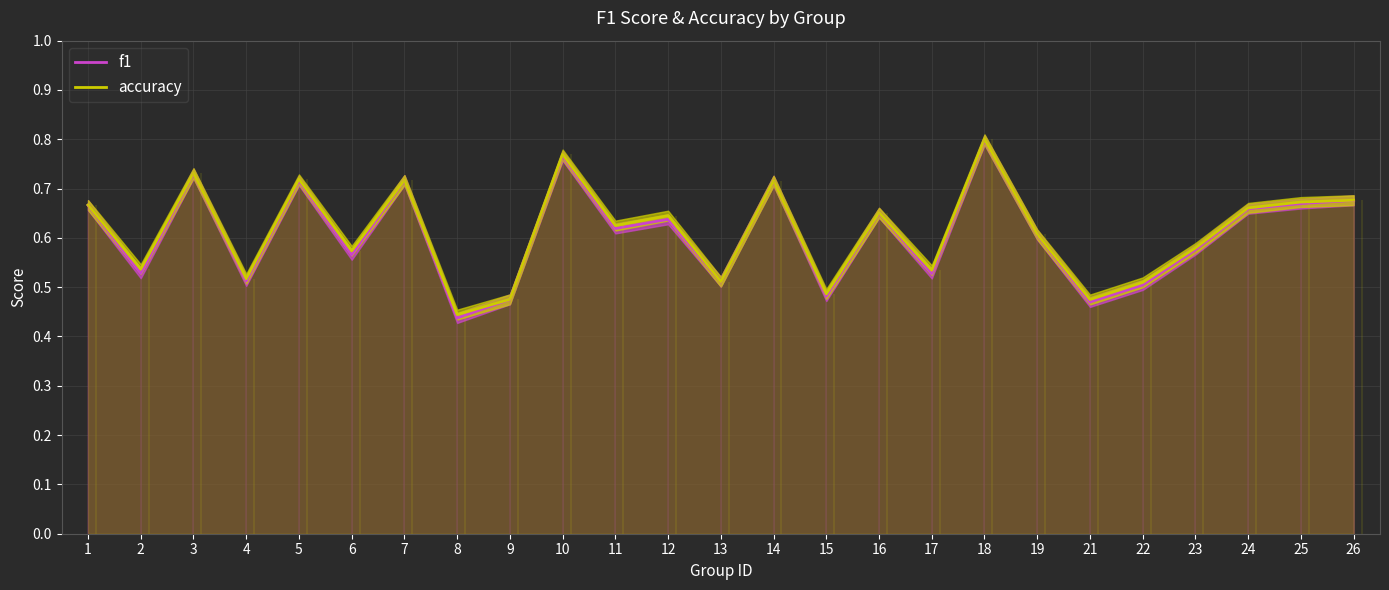

Reading left to right, list all the values displayed in this chart.

f1: 1=0.7	2=0.5	3=0.7	4=0.5	5=0.7	6=0.6	7=0.7	8=0.4	9=0.5	10=0.8	11=0.6	12=0.6	13=0.5	14=0.7	15=0.5	16=0.7	17=0.5	18=0.8	19=0.6	21=0.5	22=0.5	23=0.6	24=0.7	25=0.7	26=0.7
accuracy: 1=0.7	2=0.5	3=0.7	4=0.5	5=0.7	6=0.6	7=0.7	8=0.4	9=0.5	10=0.8	11=0.6	12=0.6	13=0.5	14=0.7	15=0.5	16=0.7	17=0.5	18=0.8	19=0.6	21=0.5	22=0.5	23=0.6	24=0.7	25=0.7	26=0.7